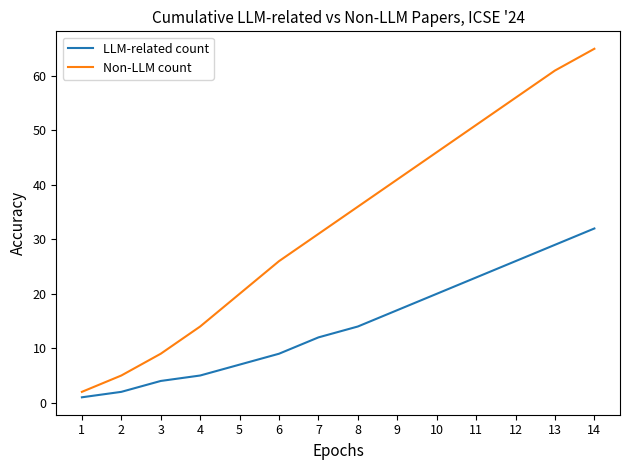

Rank the categories by LLM-related count value from lowest to highest.

1, 2, 3, 4, 5, 6, 7, 8, 9, 10, 11, 12, 13, 14